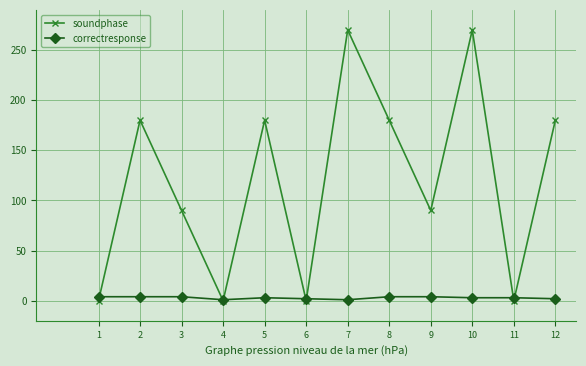

What is the value of the soundphase point at the 12th from the left?

180